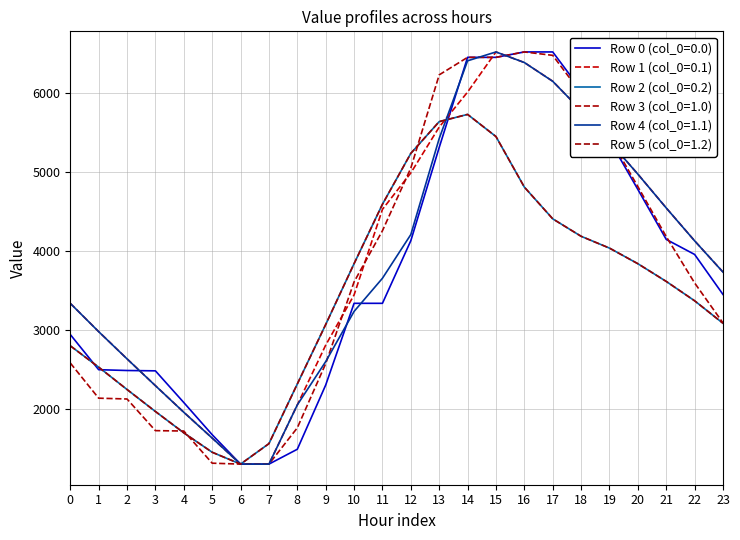

Read the Row 0 (col_0=0.0) value at 7.

1303.2